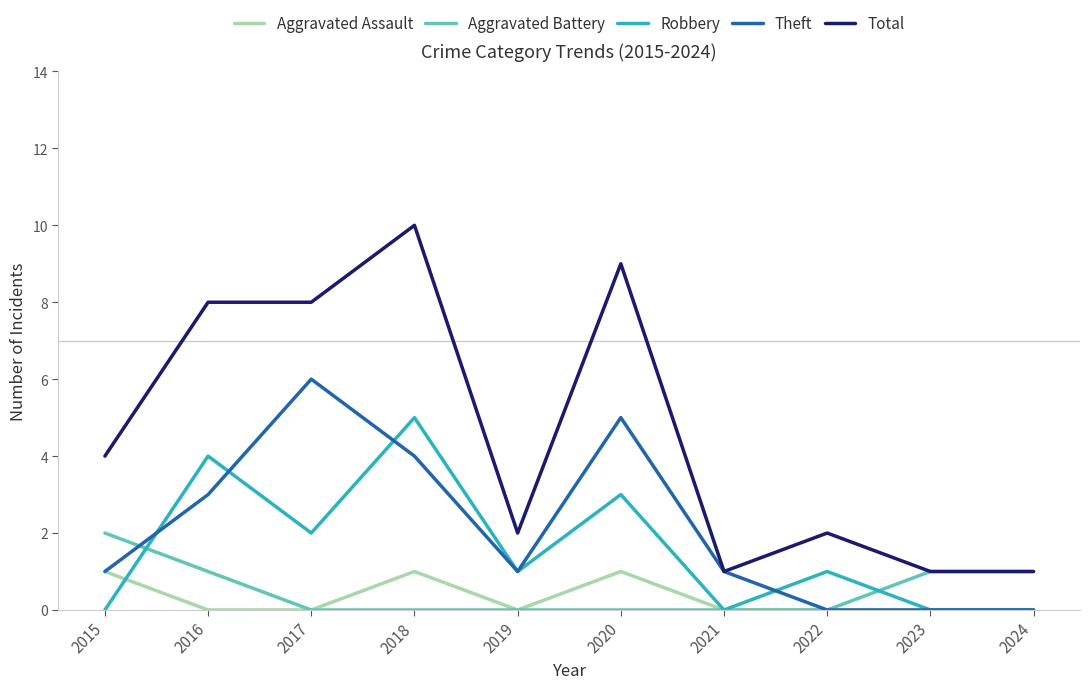

What is the greatest value displayed?

10